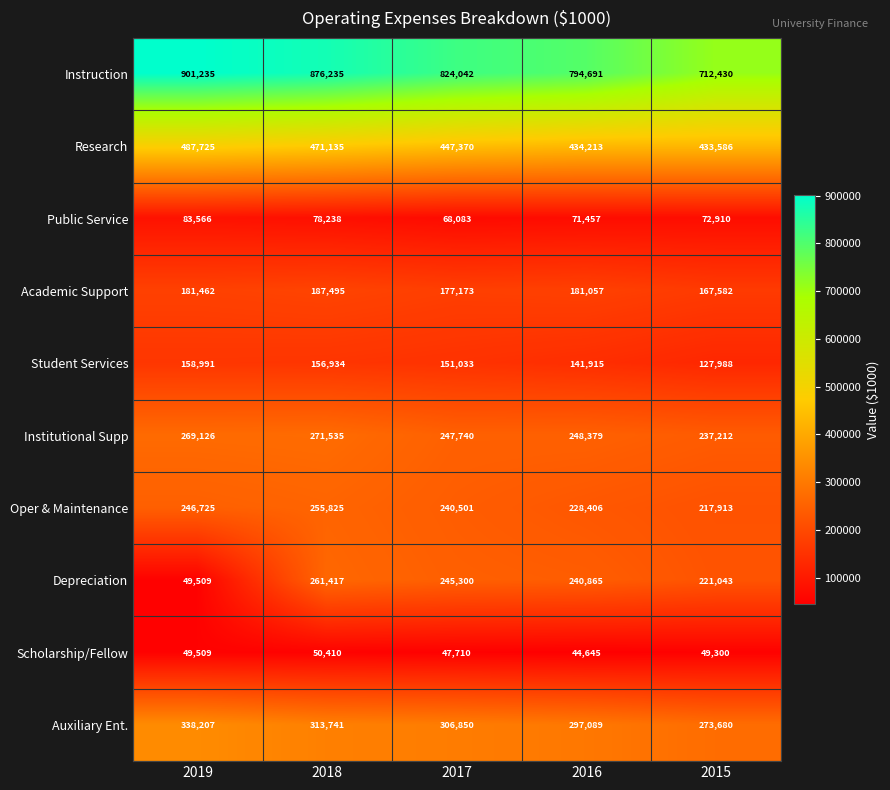

At which label does Instruction reach its peak?

2019